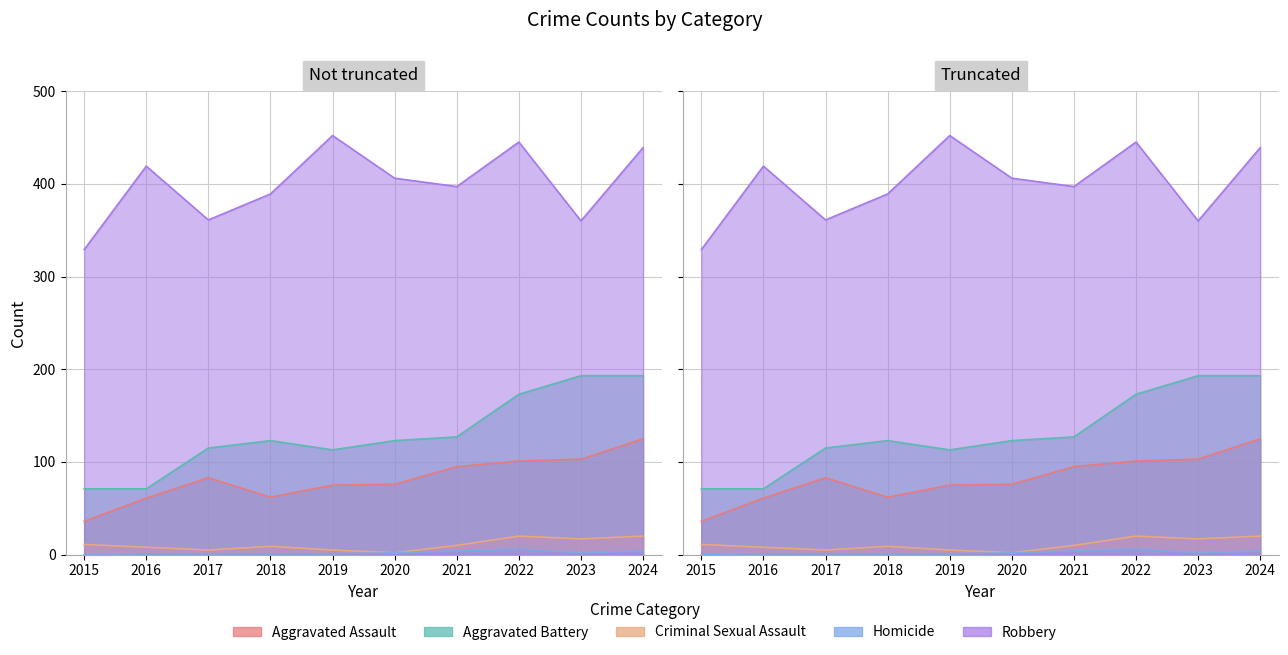

Rank the series by their maximum value, from highest to lowest.

Robbery, Aggravated Battery, Aggravated Assault, Criminal Sexual Assault, Homicide